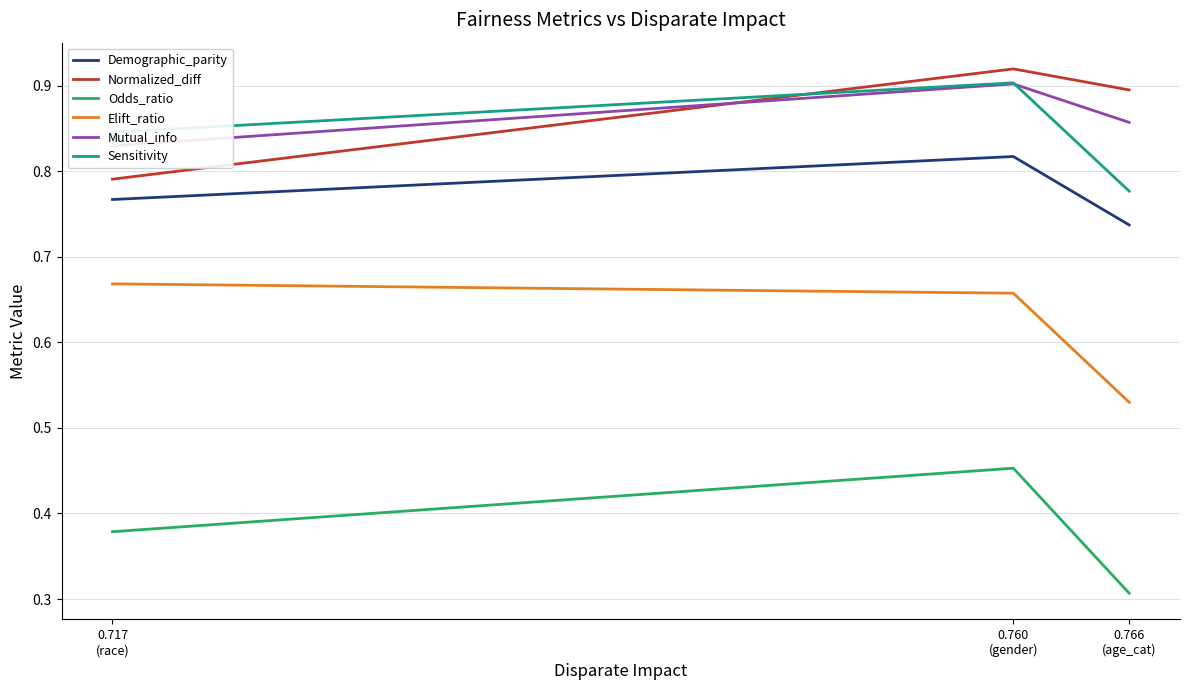

What is the sum of the Normalized_diff values at 0.717
(race) and 0.760
(gender)?

1.7